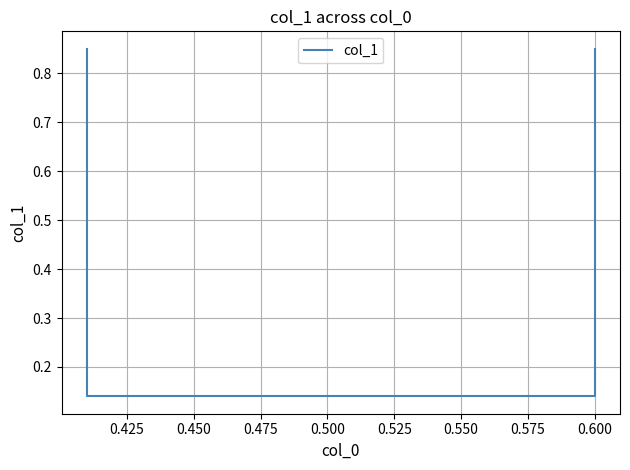

What is the value of the 1st point from the left?

0.8